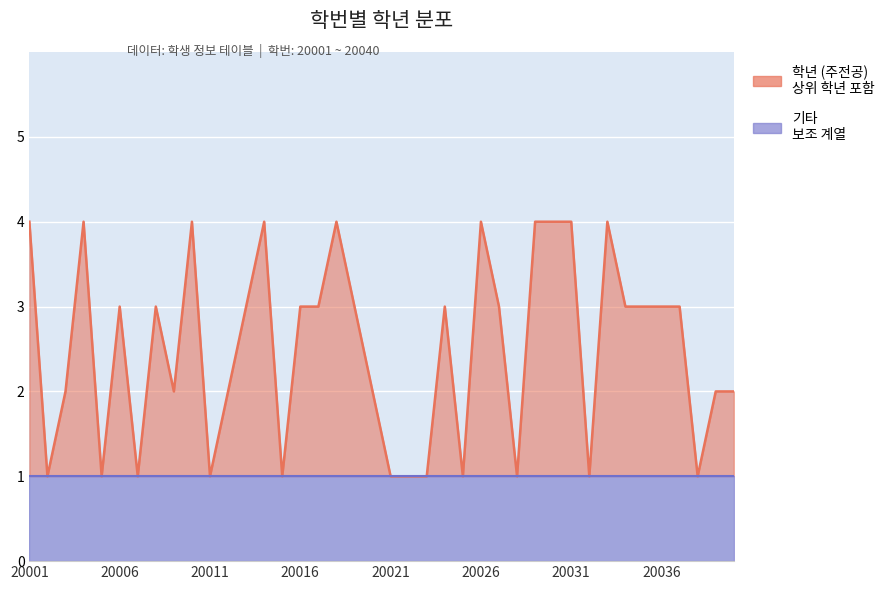

At which label is the value closest to 2?

20003